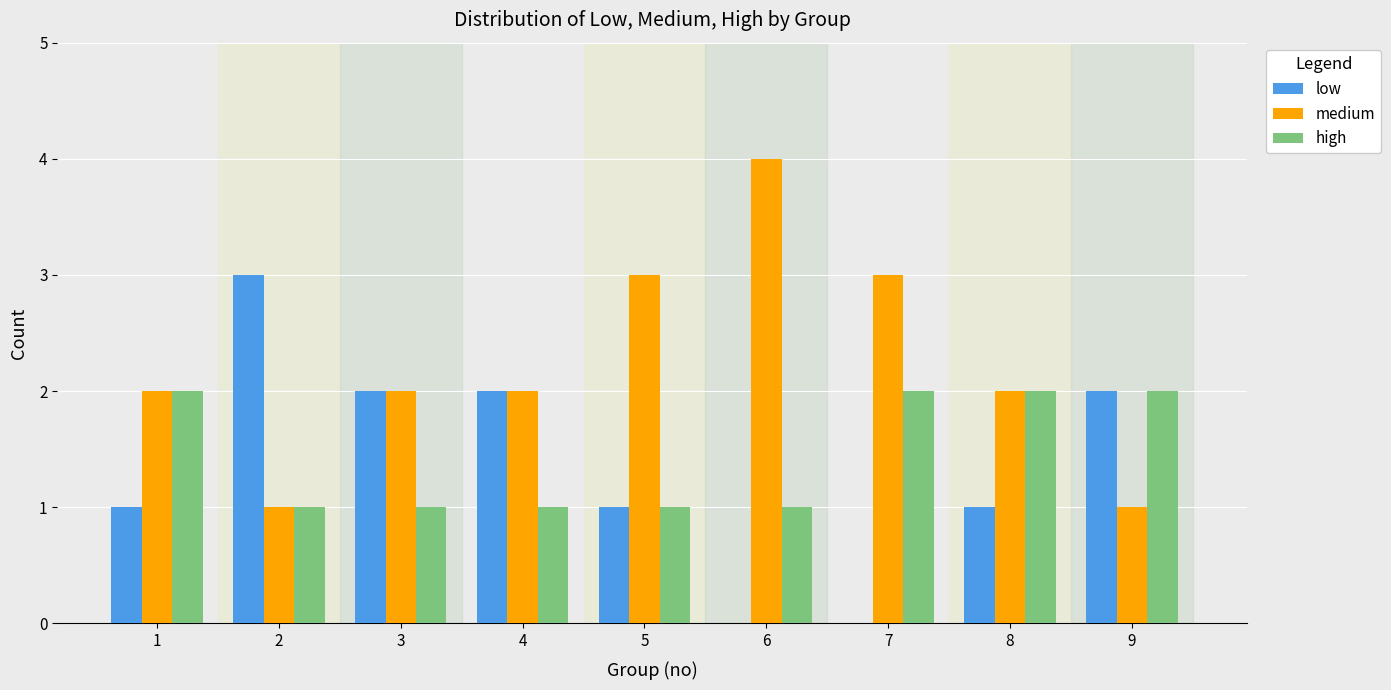

Which label corresponds to the largest value in the chart?

6